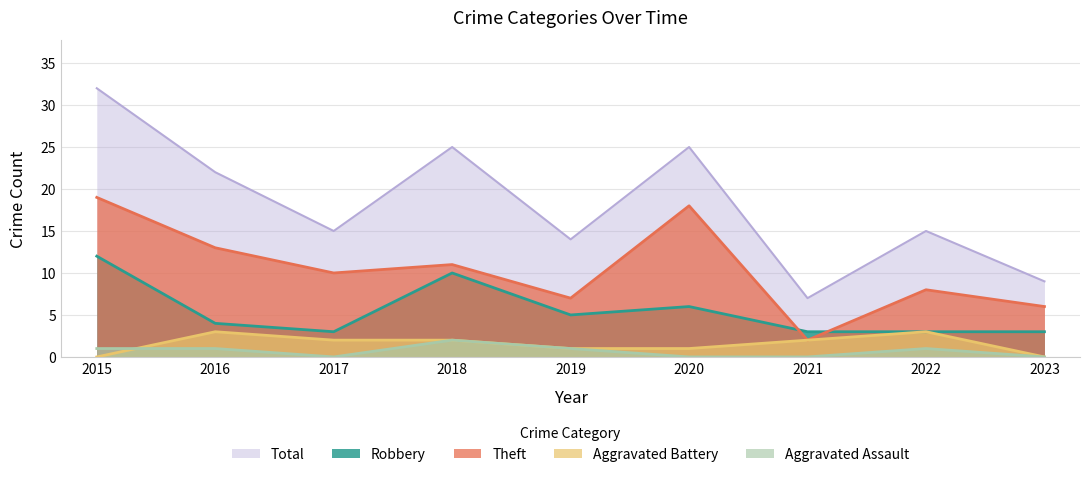

Which series has the largest range (max minus min)?

Total